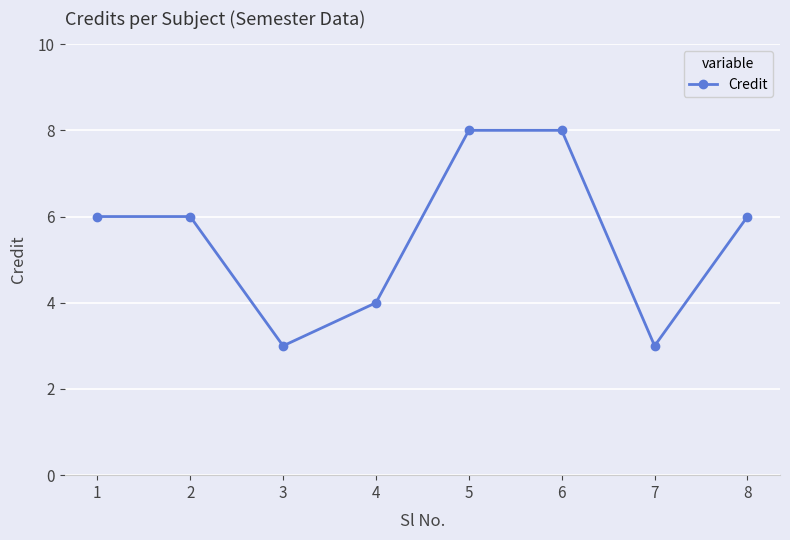

Reading right to left, transcribe all the data shown in this chart.

6	3	8	8	4	3	6	6